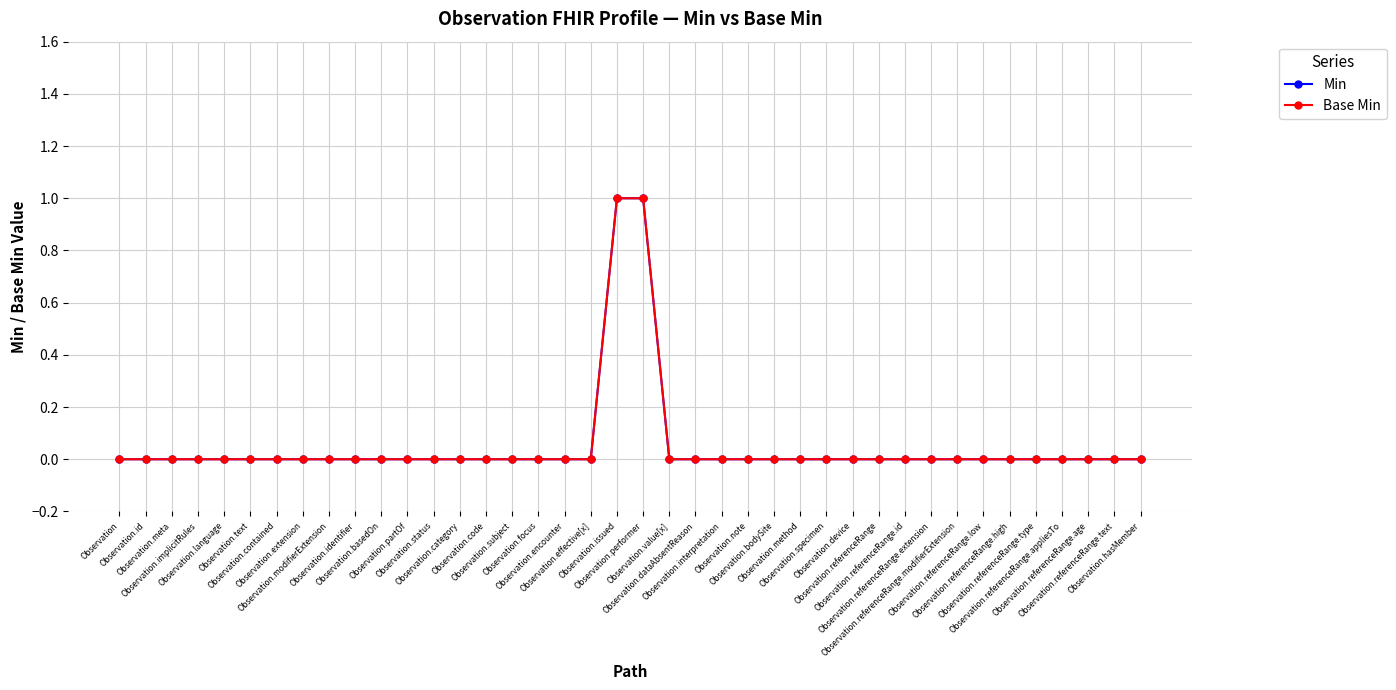

Does the chart have visible grid lines?

Yes